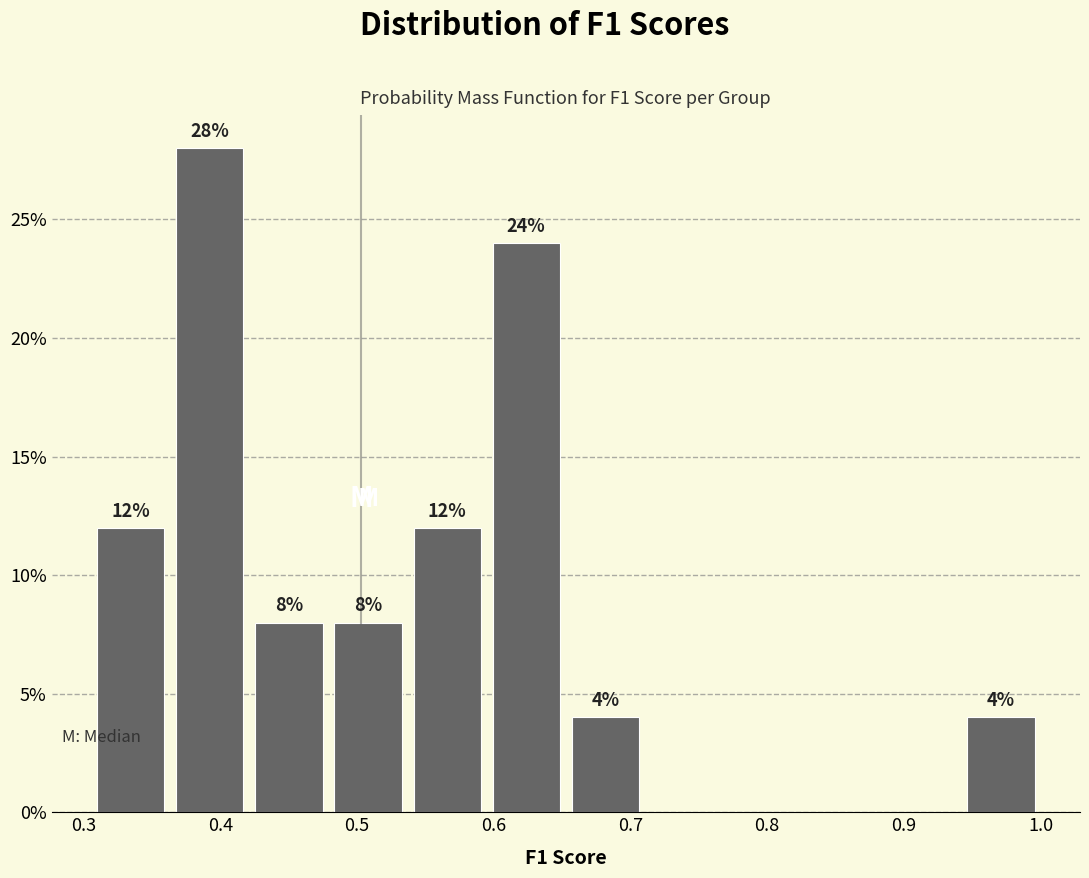

Over which range of the x-axis is the bar tallest?

0.36 to 0.42